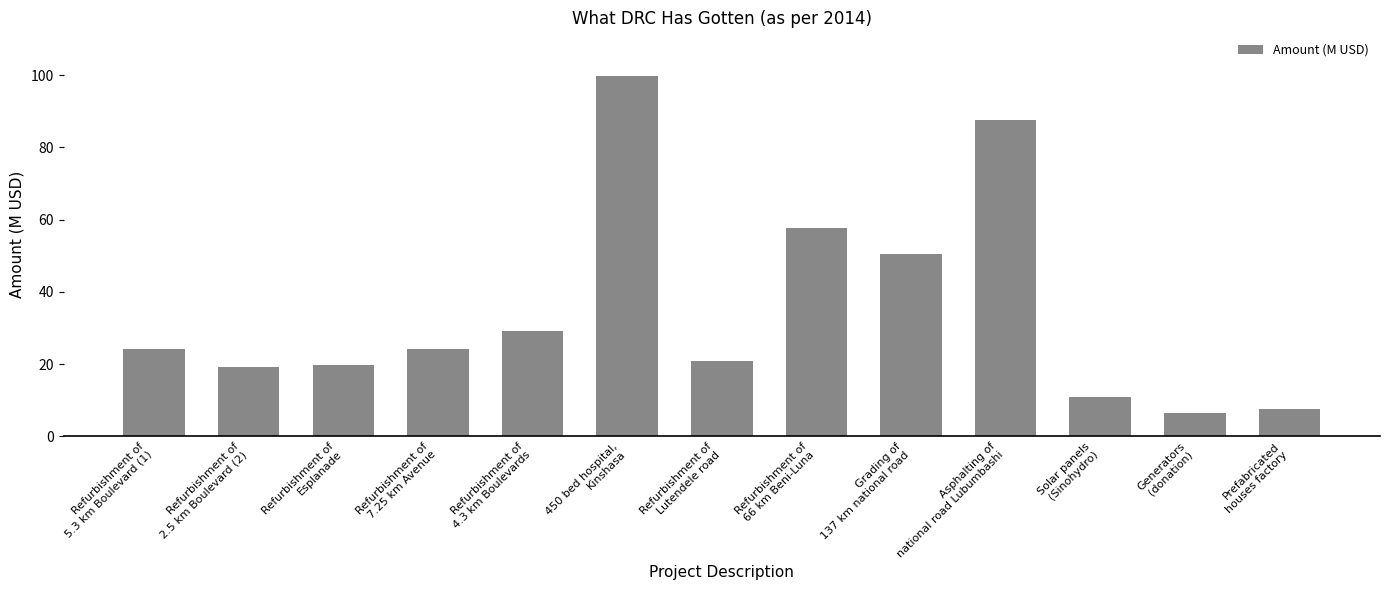

What is the minimum value shown in the chart?

6.5